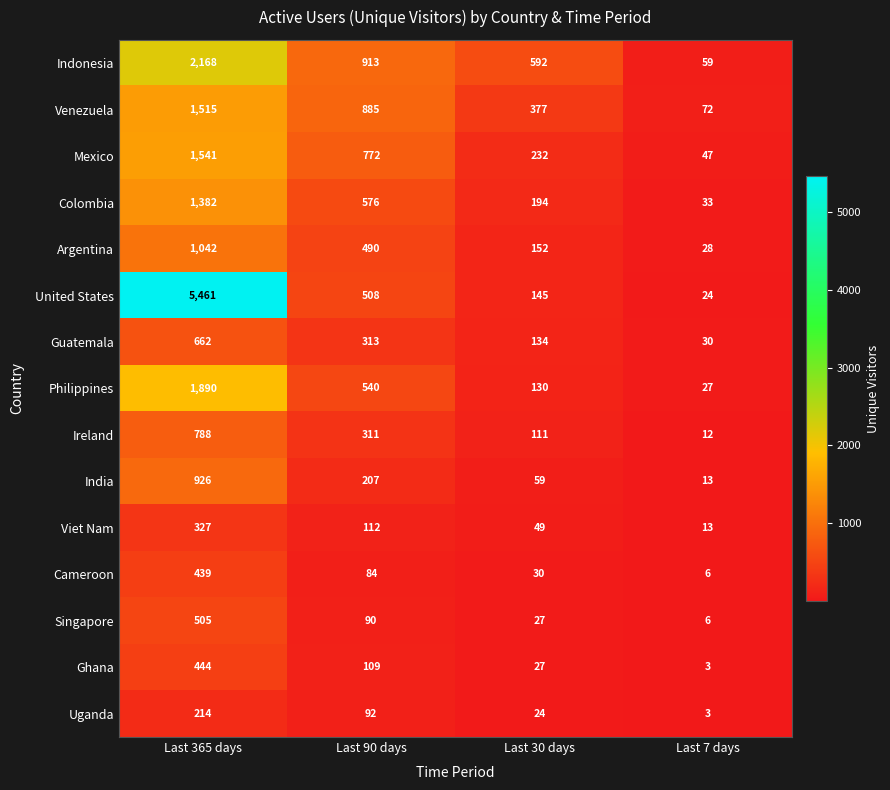

Read the Colombia value at Last 30 days, to the nearest 100.

200